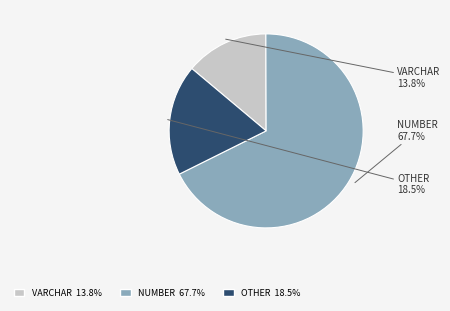

Count the number of slices in the pie.

3